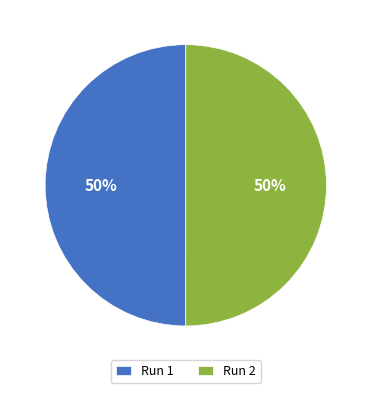

What percentage is the Run 1 slice, to the nearest percent?

50%